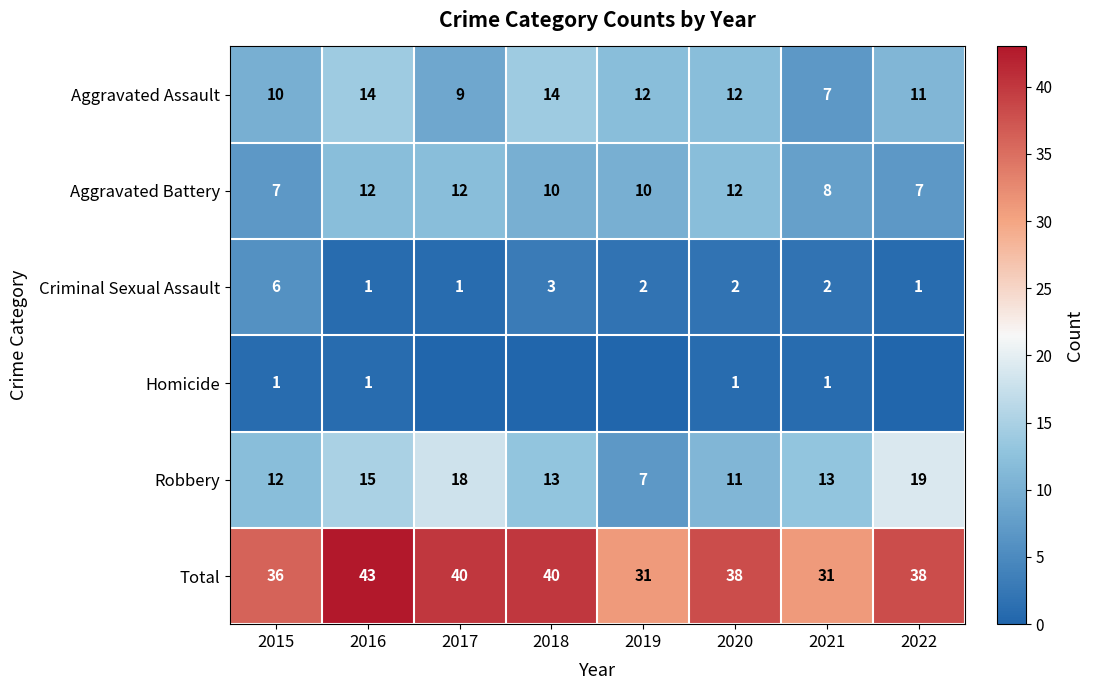

What is the sum of the Aggravated Battery values at 2016 and 2022?

19